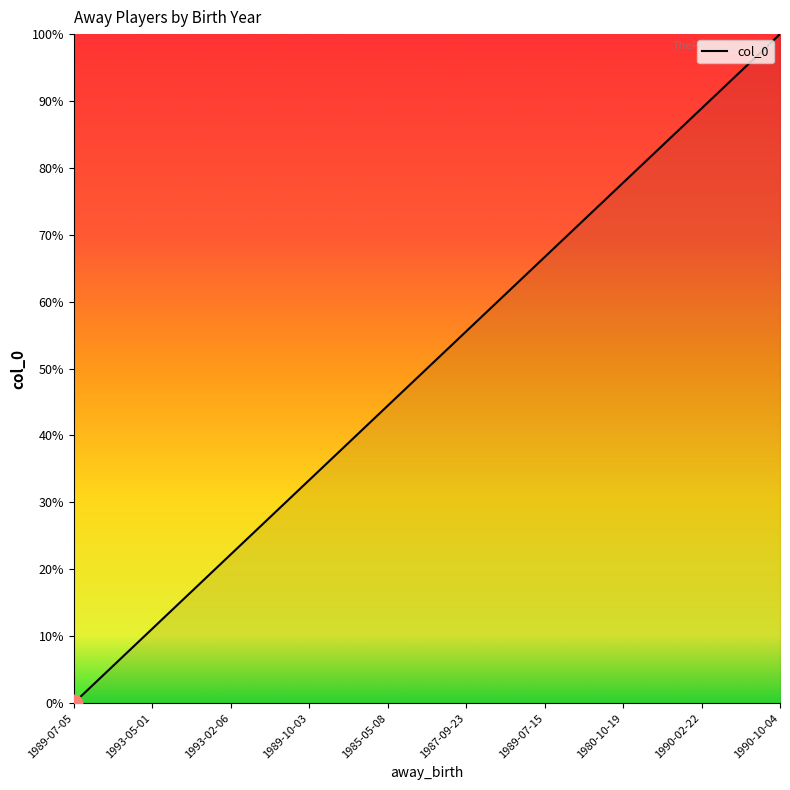

The value at 1985-05-08 is 7. True or false?

False